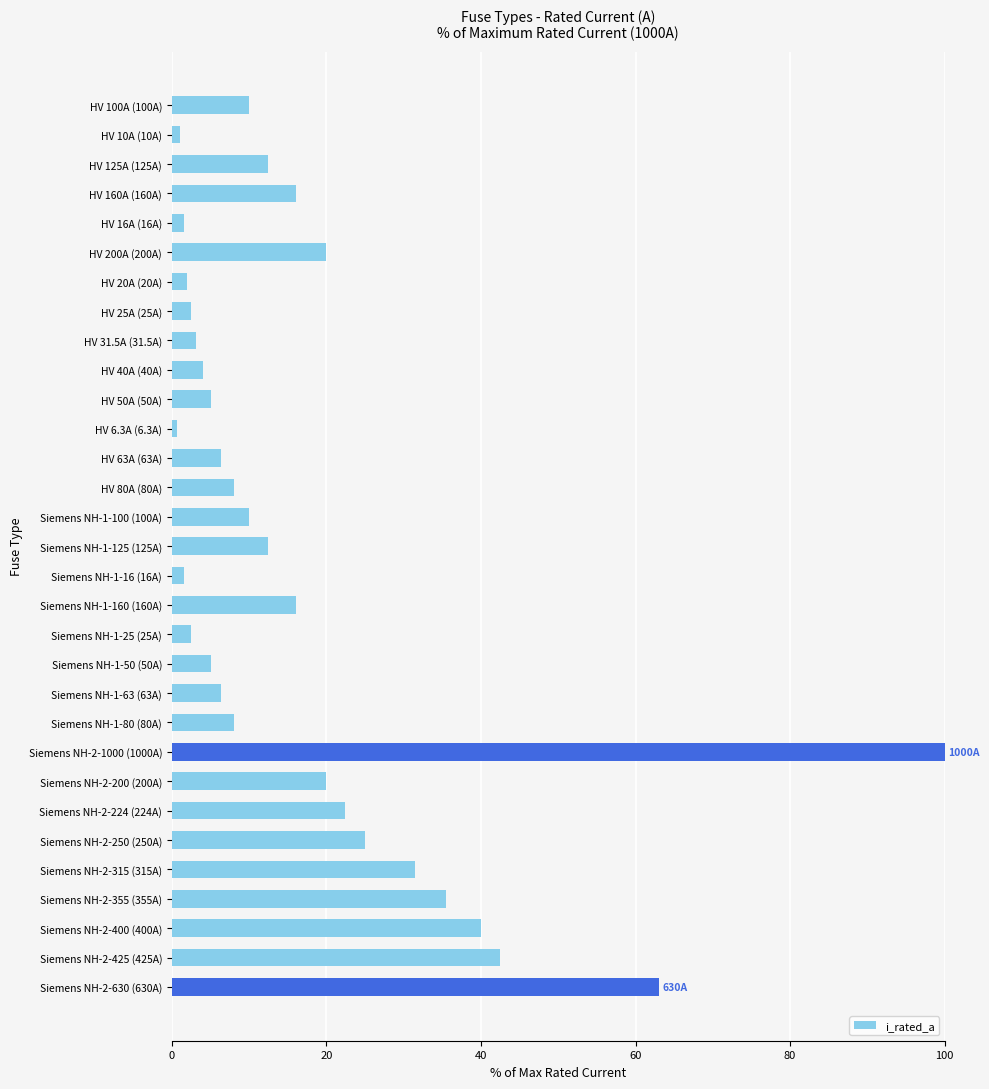

True or false: the data shows 8.0 at HV 80A (80A).

True